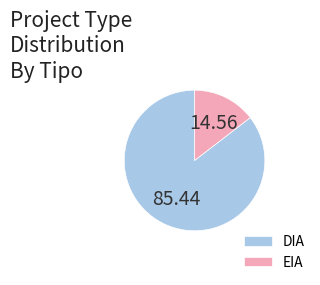

Combined, do DIA and EIA account for over 50%?

Yes